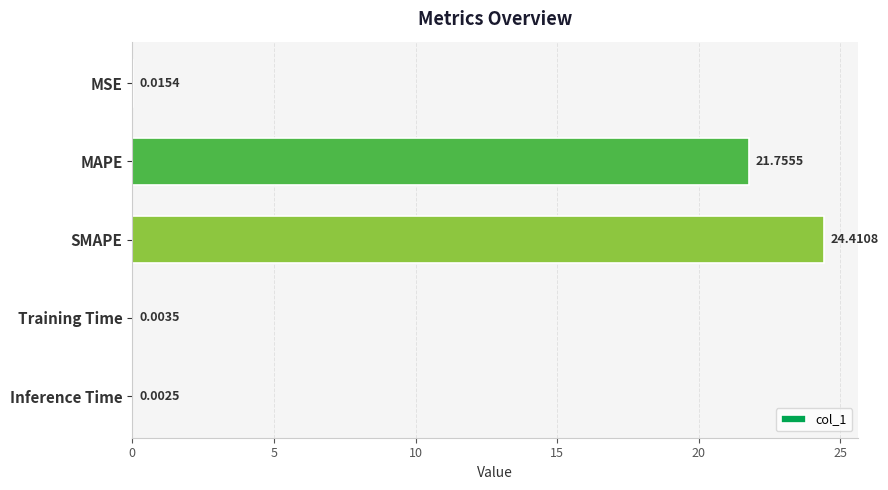

Which label corresponds to the largest value in the chart?

SMAPE